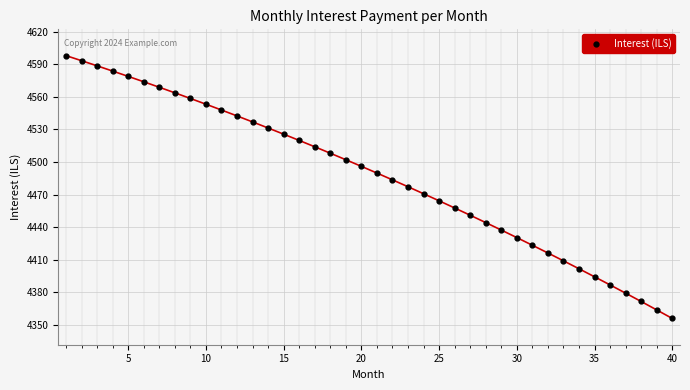

What is the minimum value shown in the chart?

4356.0